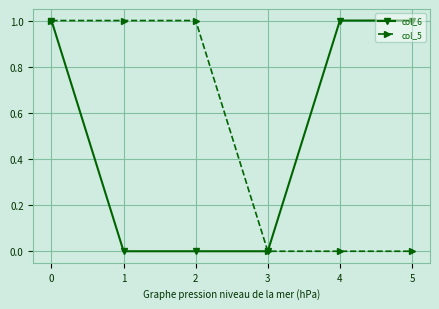

Which series changed the most between 3 and 4?

col_6